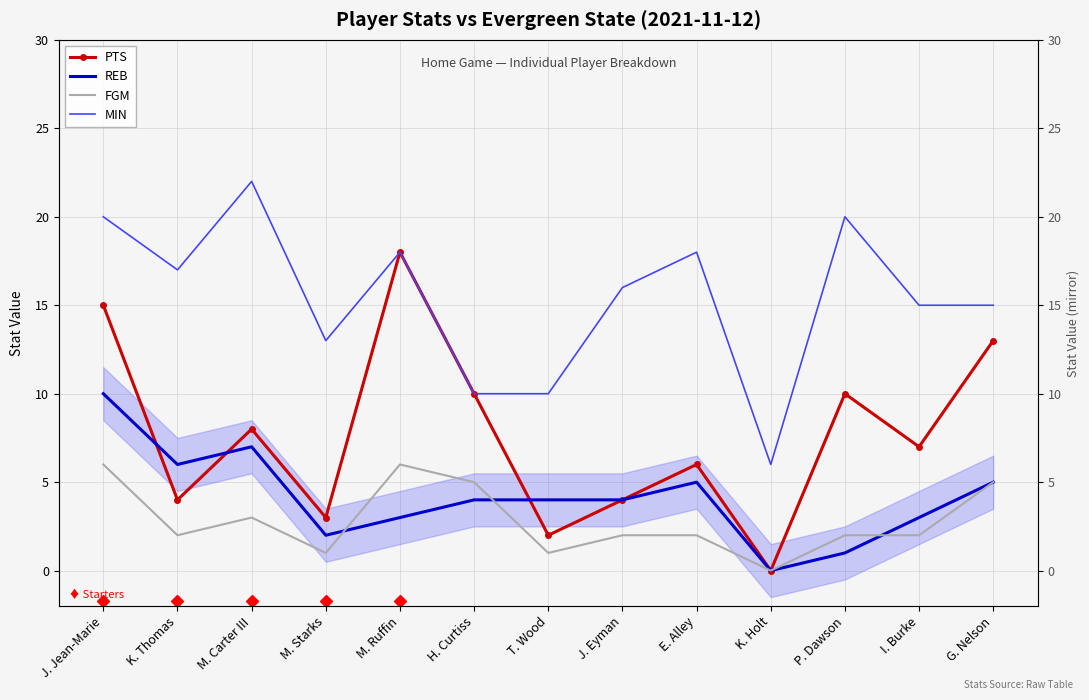

Count the number of data series in this chart.

4